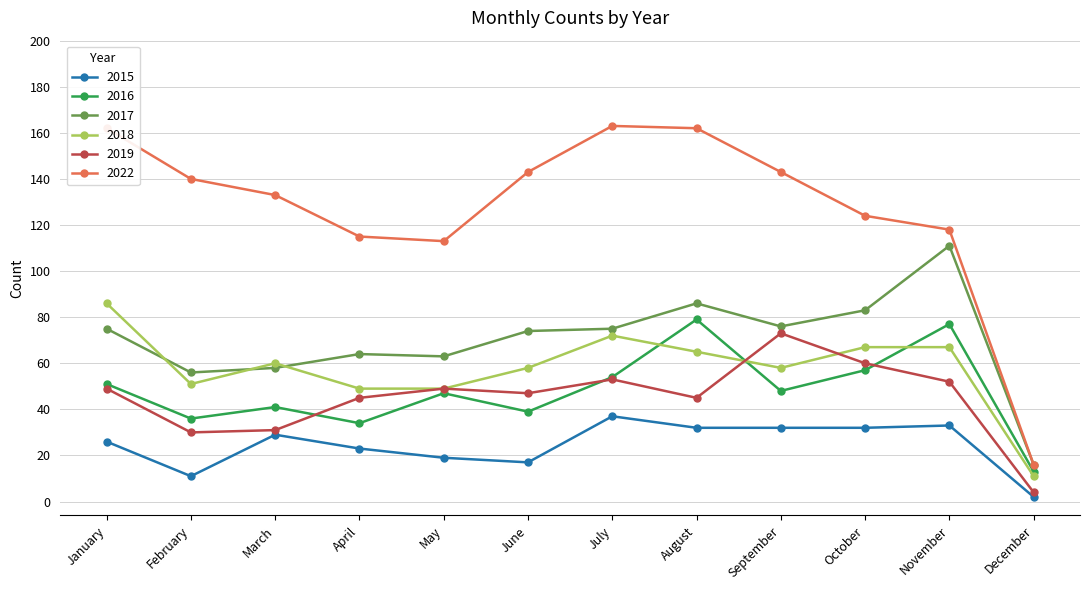

Which series has the largest total across all categories?

2022